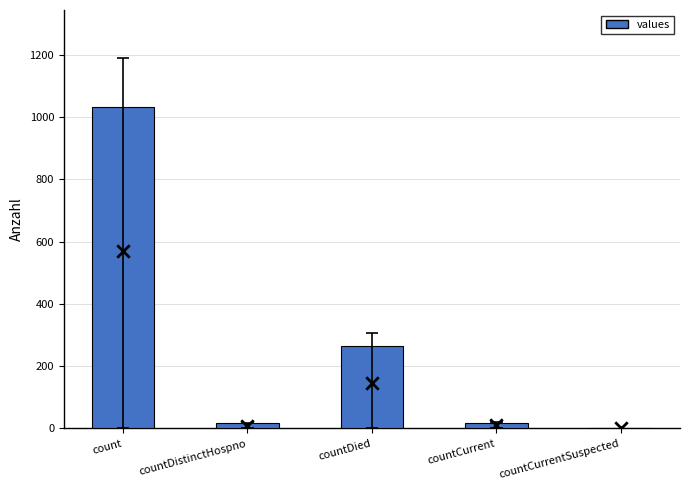

What is the ratio of the value at countCurrent to the value at countDistinctHospno?

1.1